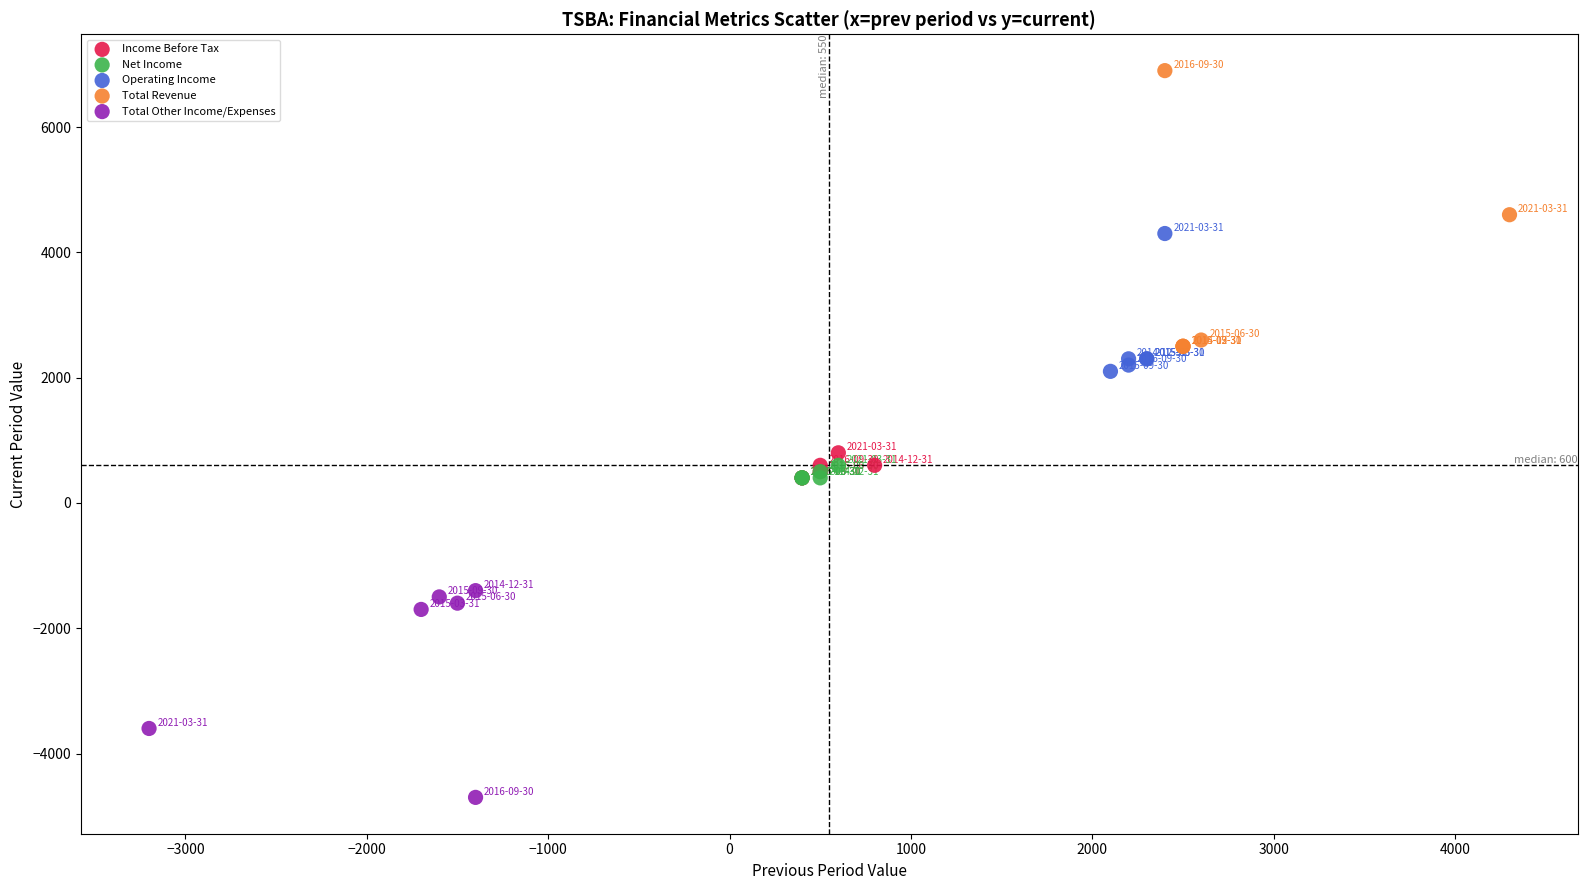

Which series contains the highest Y value?

Total Revenue